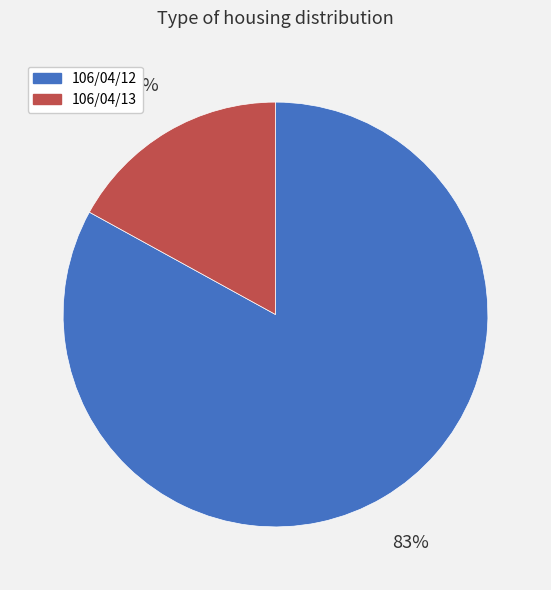

True or false: 106/04/12 accounts for 83% of the total.

True